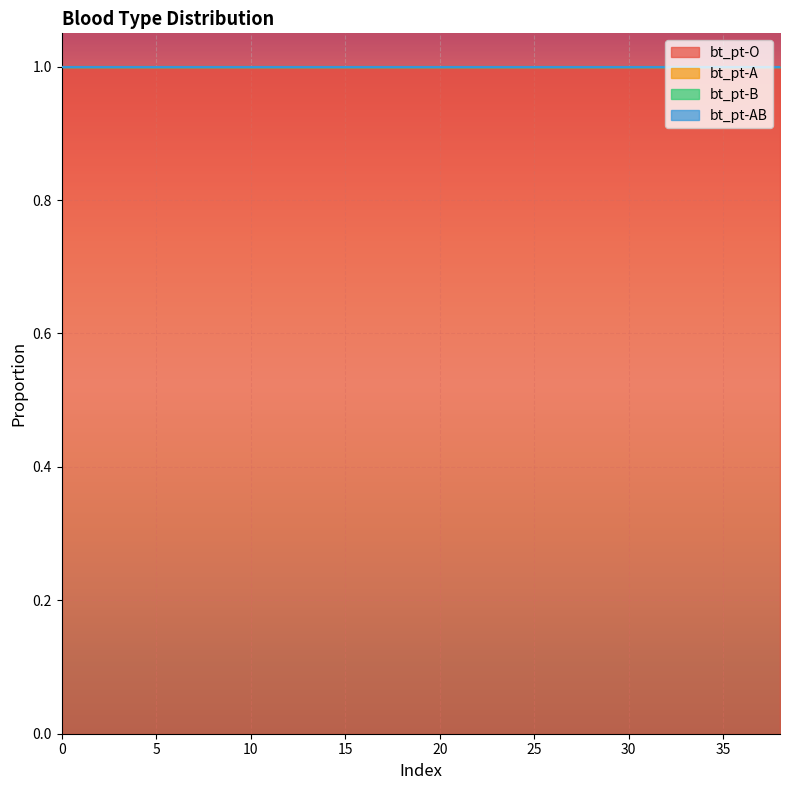

What is the spread (max minus min) of values at 2?

1